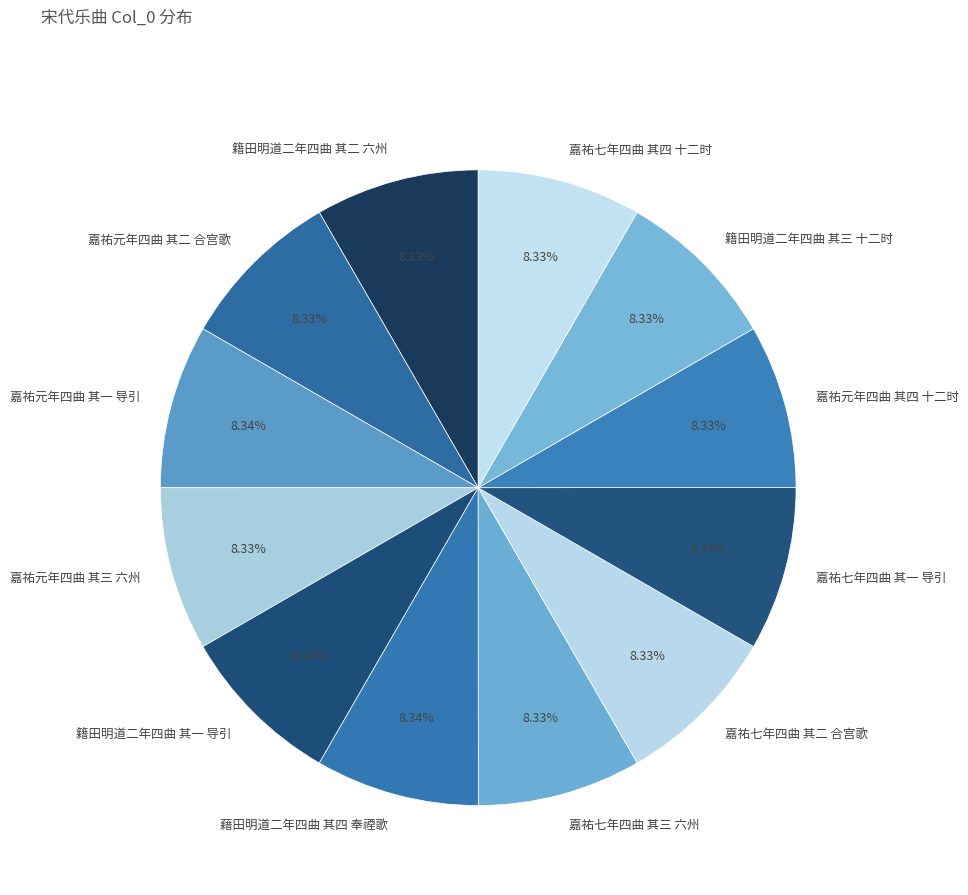

What percentage is the 藉田明道二年四曲 其四 奉禋歌 slice, to the nearest percent?

8%